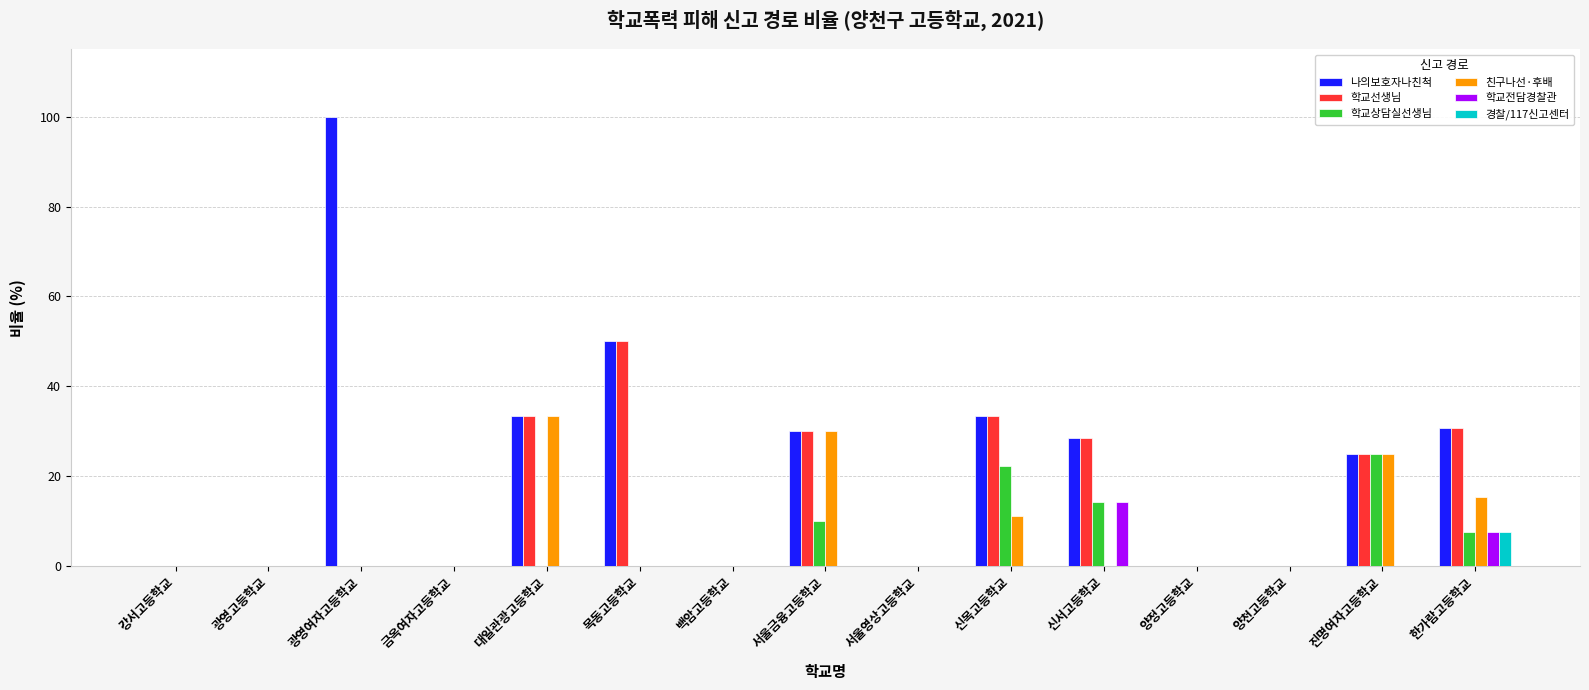

Are the bars grouped side by side (vs. stacked)?

Yes